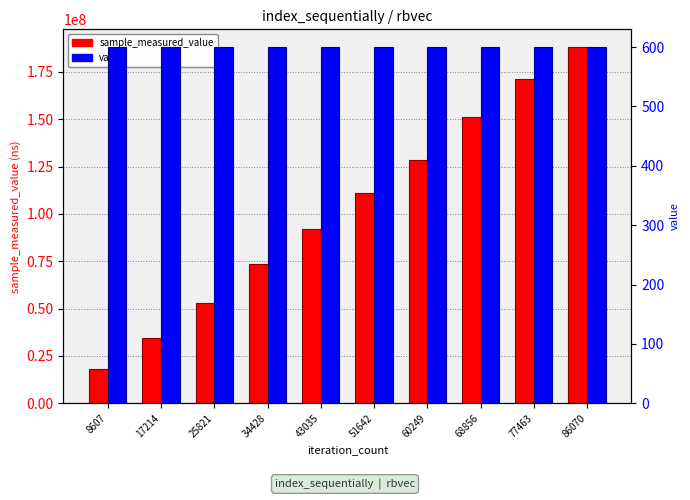

Where does the sample_measured_value series first go above 110943849?

60249